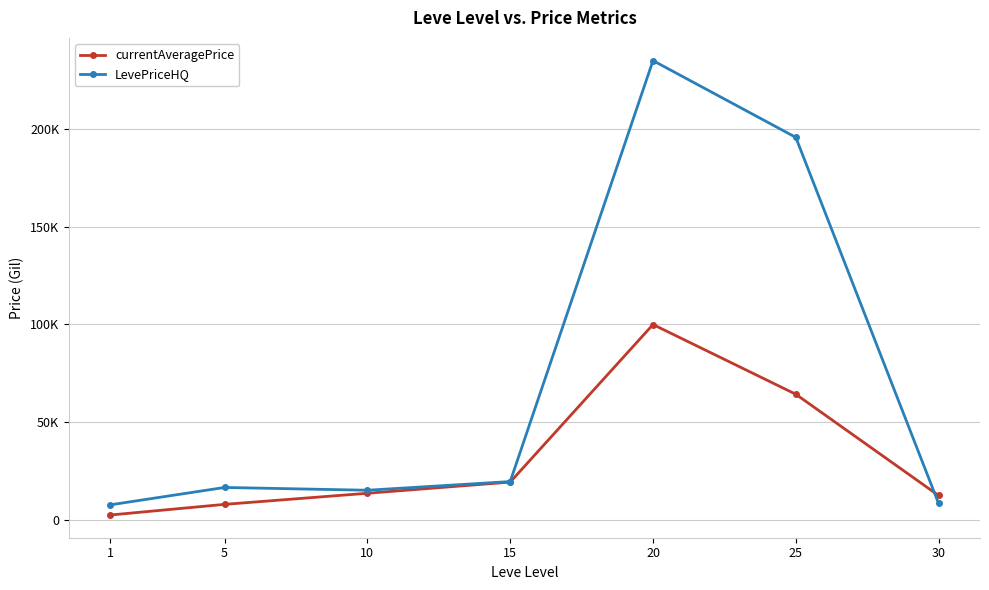

Reading left to right, extract all data points from this chart.

currentAveragePrice: 2590.4	8029.5	13705.2	19416.6	99962.4	64329.5	12564.6
LevePriceHQ: 7795.9	16672.0	15246.6	19685.8	234877.0	195635.4	8500.0